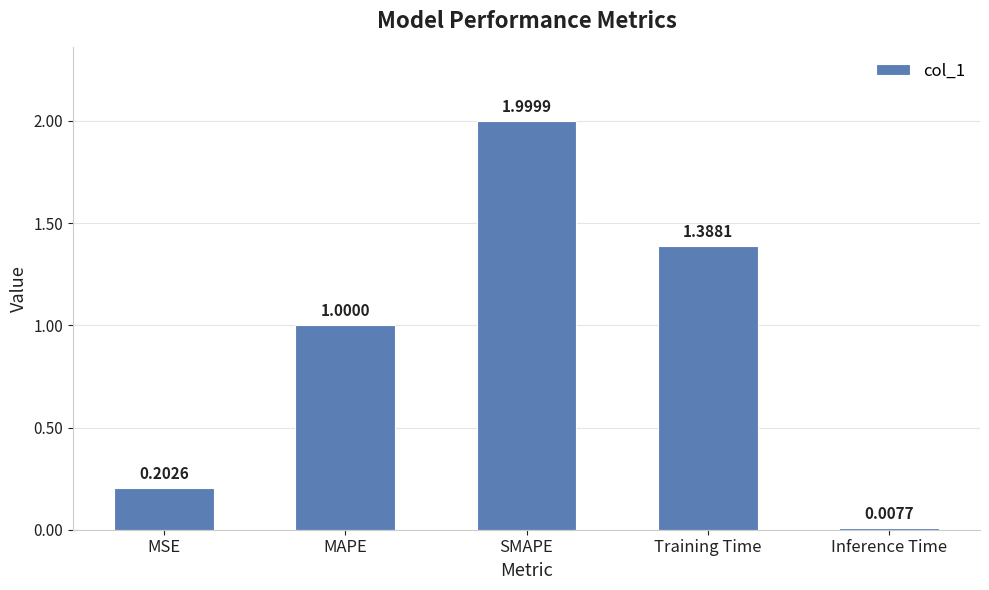

The chart shows a value of 0.8 at SMAPE. True or false?

False